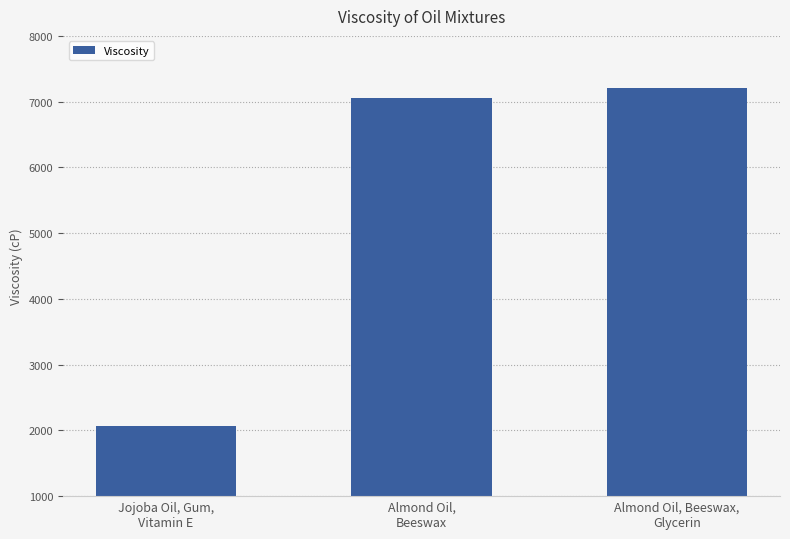

The chart shows a value of 4323.9 at Almond Oil, Beeswax,
Glycerin. True or false?

False